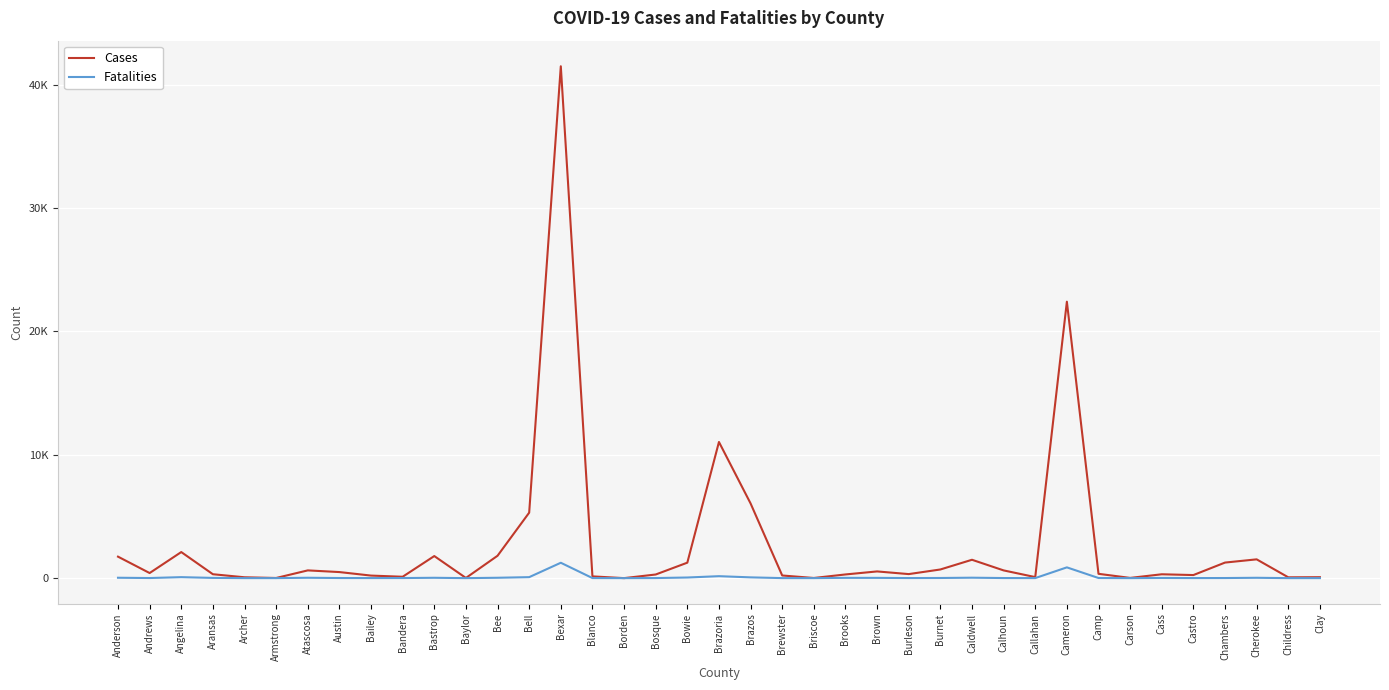

What is the value of the Cases point at the 39th from the left?

76